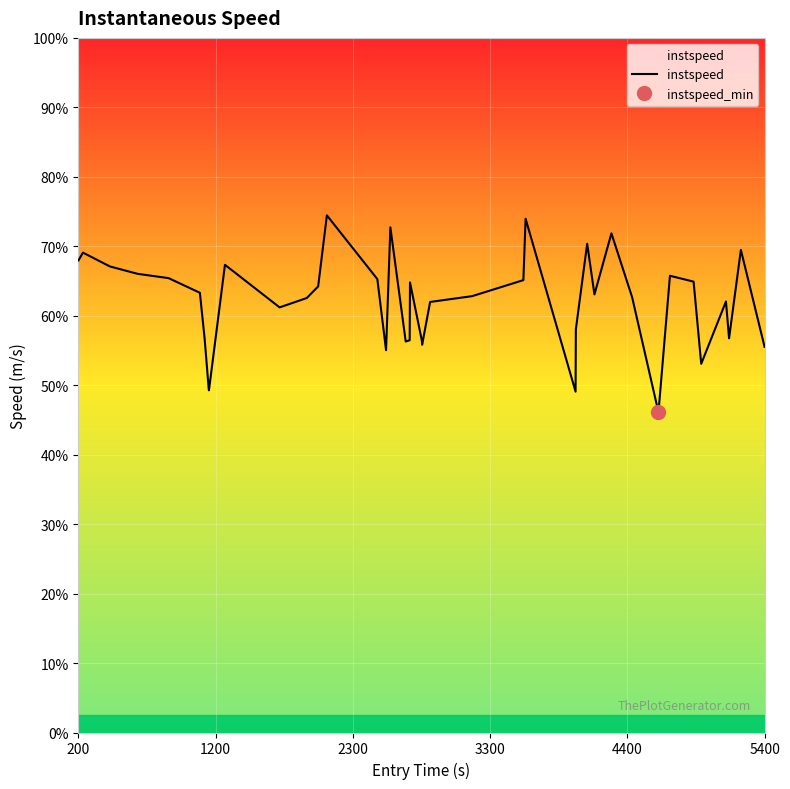

How many lines are shown in the chart?

1